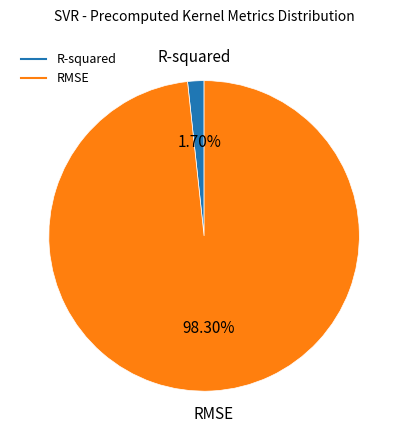

To the nearest percent, what is the difference between the largest and smallest slice percentages?

97%